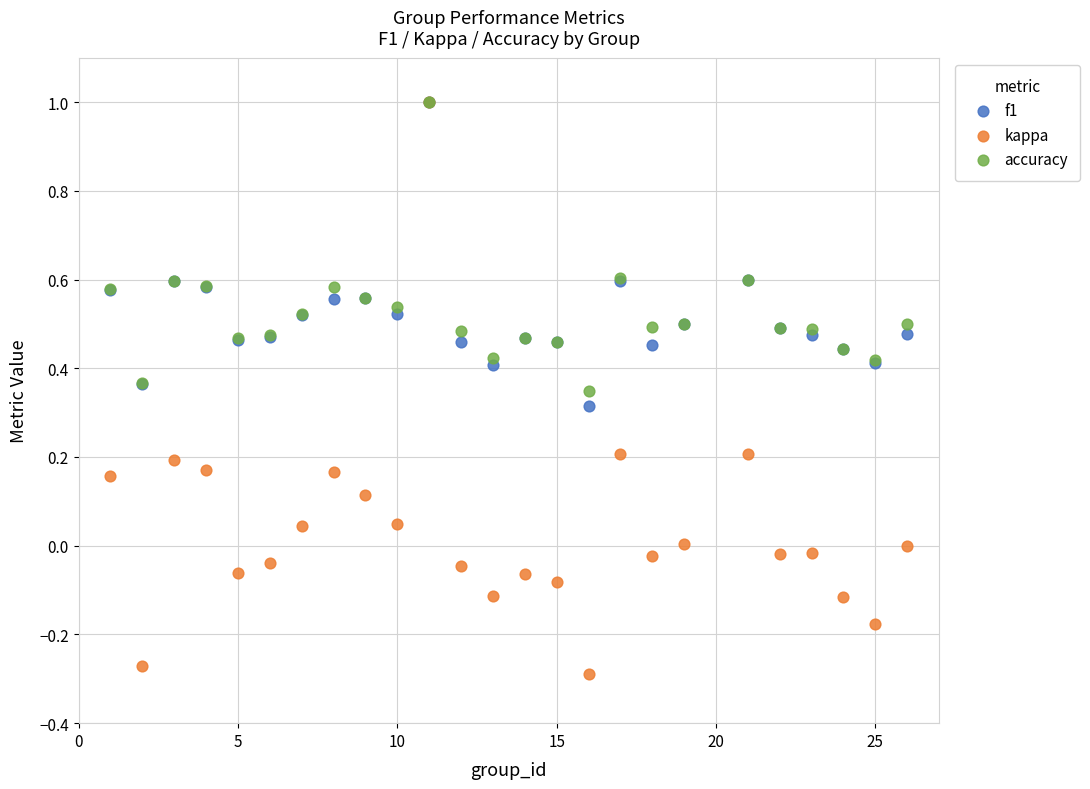

What are all the series names shown in the legend?

f1, kappa, accuracy